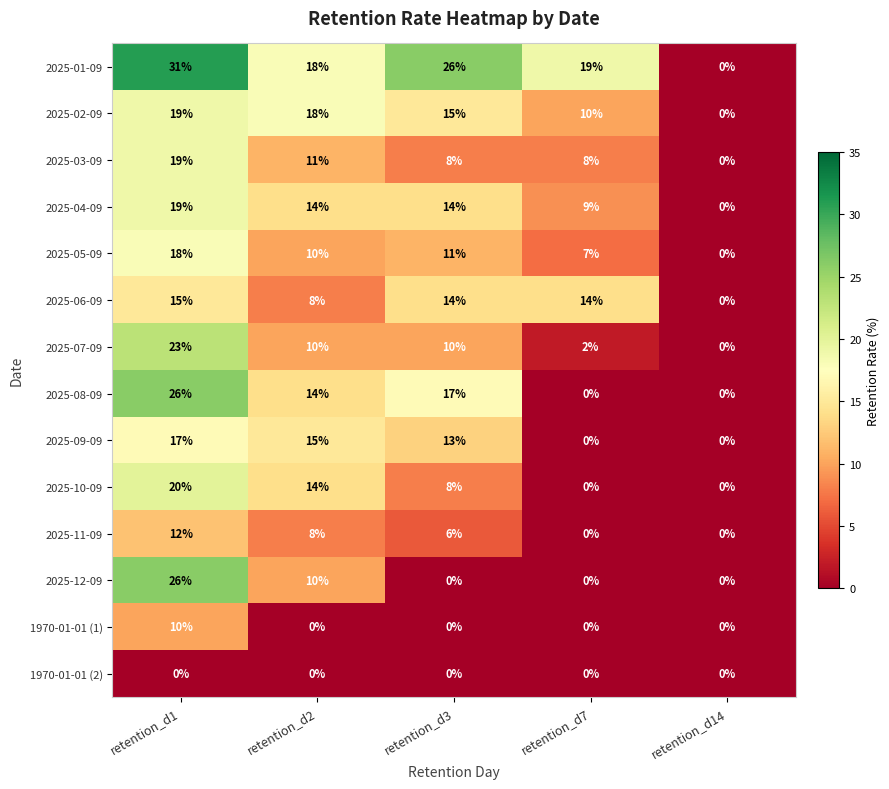

Count the number of categories in the chart.

5